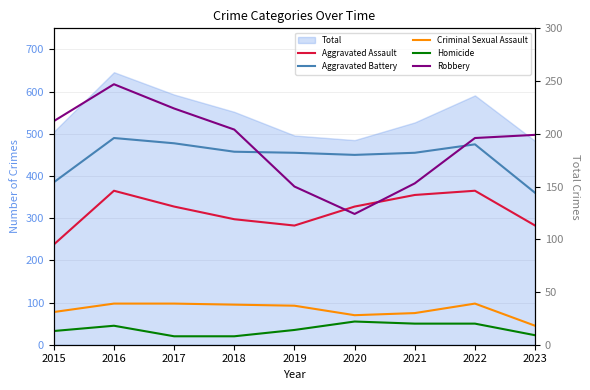

Between 2020 and 2023, which is larger?

2020